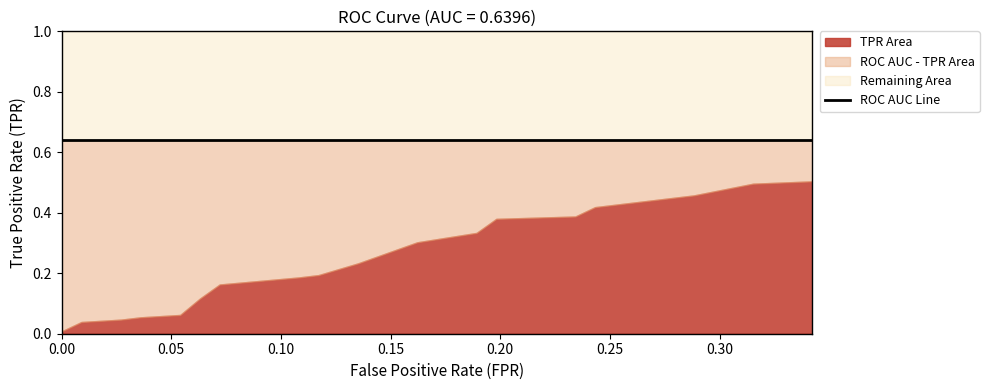

Which series has the largest total across all categories?

roc_auc